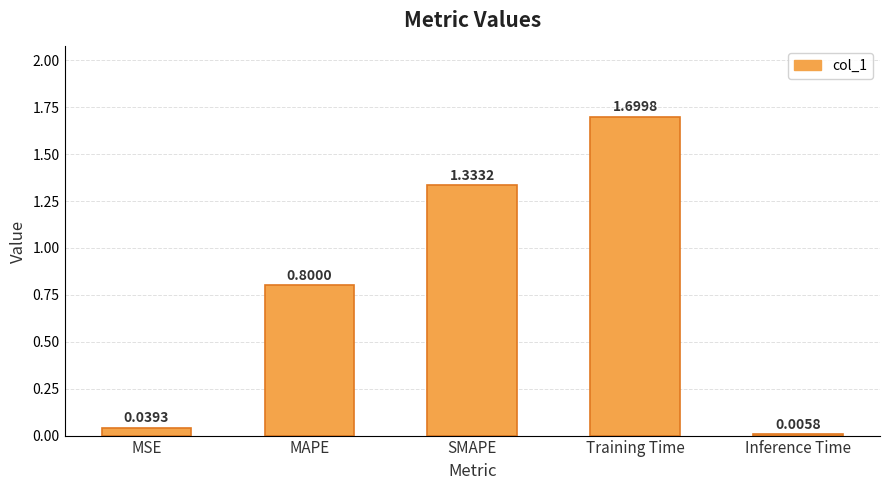

Is it true that the value at Training Time is 1.7?

True